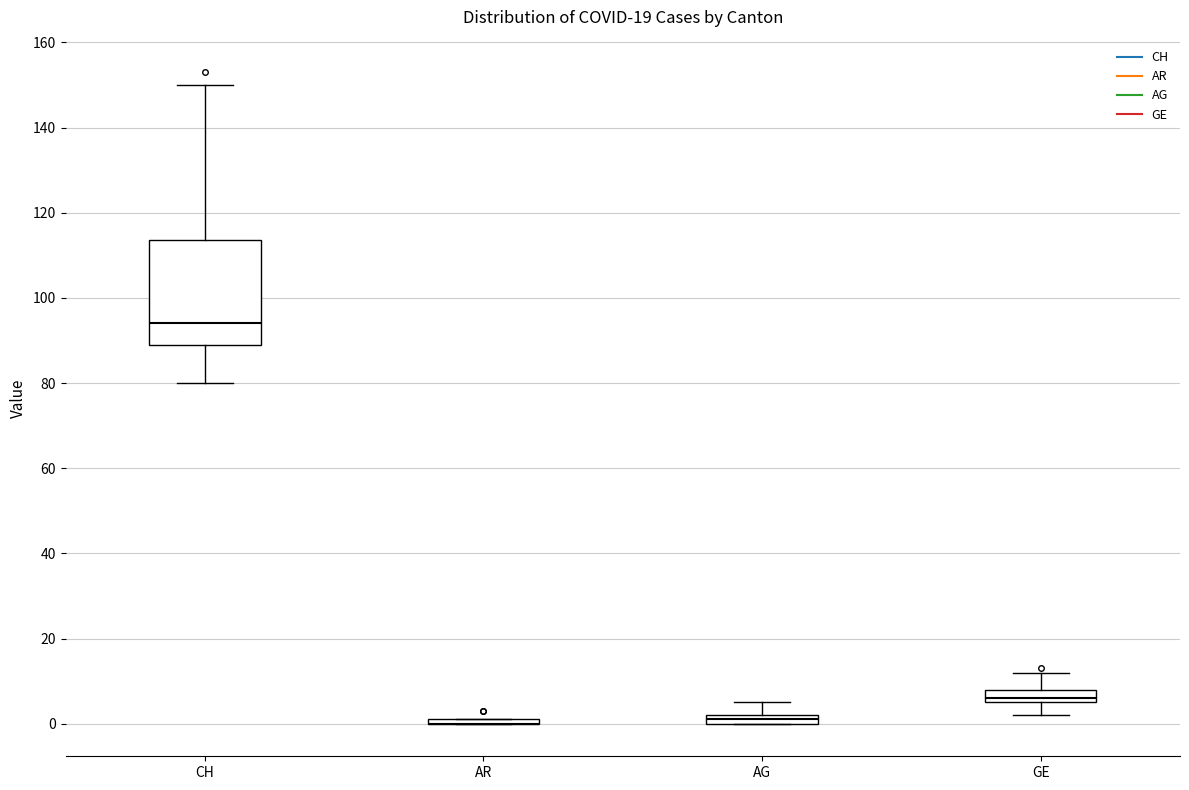

Comparing the boxes themselves (not the whiskers), which one is the tallest?

CH